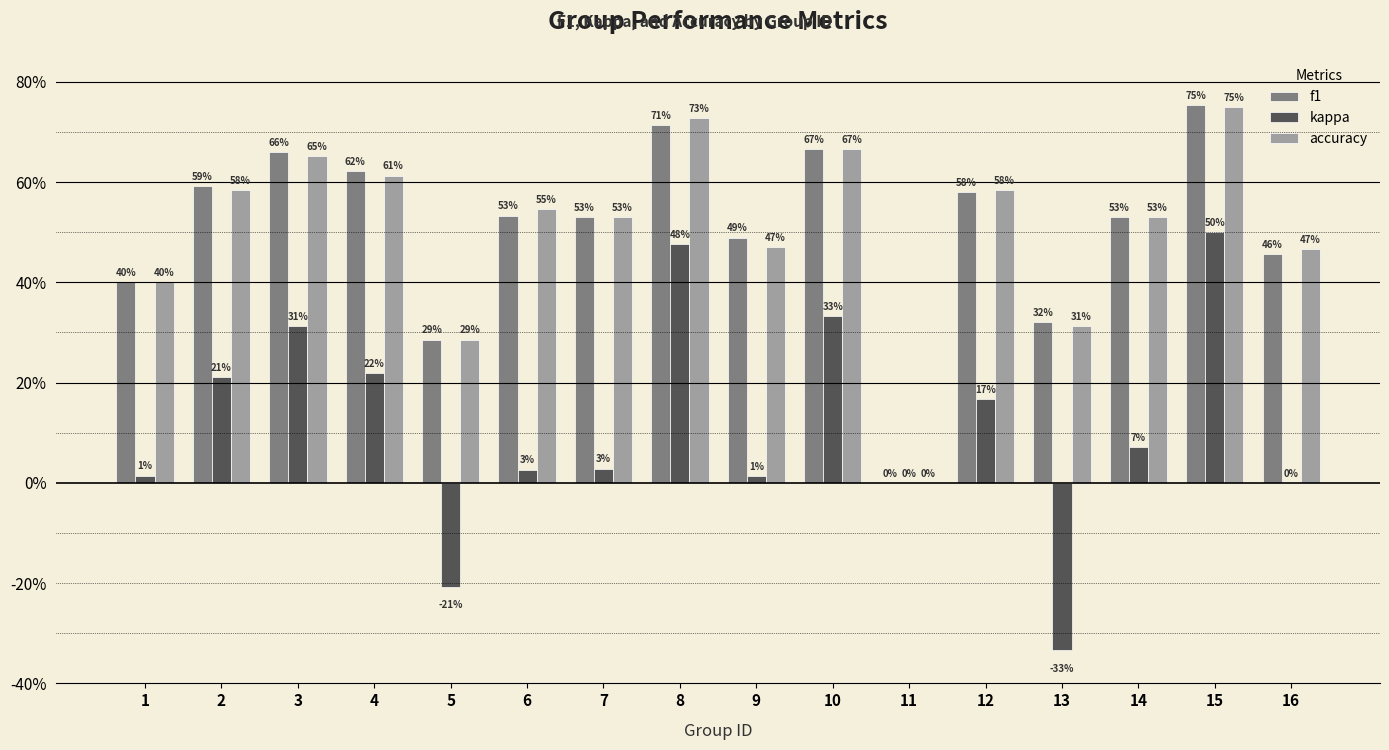

Is the value of accuracy at 5 greater than the value of f1 at 7?

No